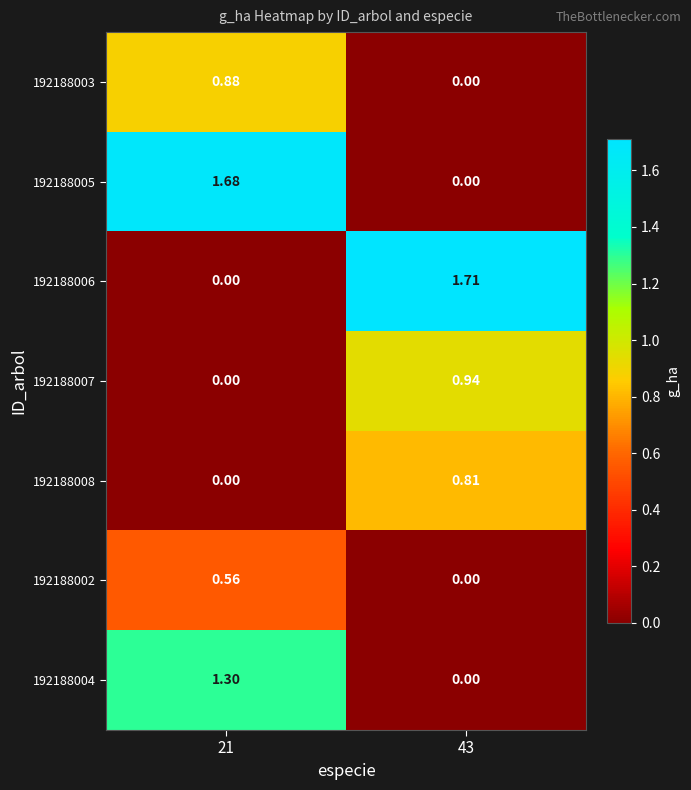

Is the value of 192188004 at 21 greater than the value of 192188005 at 21?

No